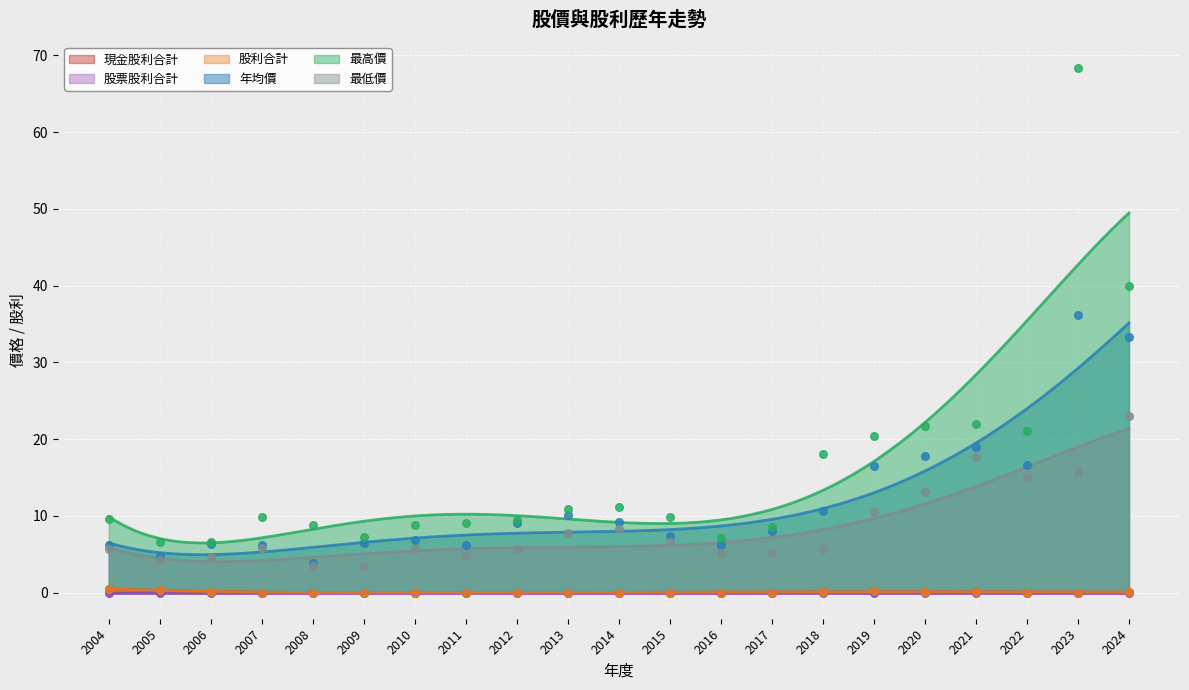

Which series contains the highest Y value?

最高價